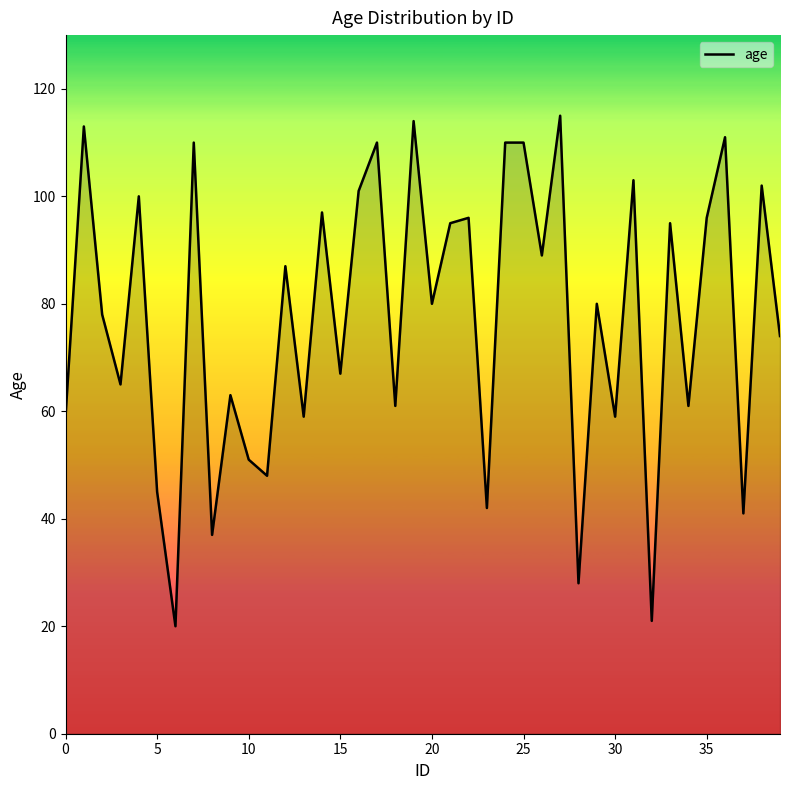

Does the chart display data point markers on the line(s)?

No